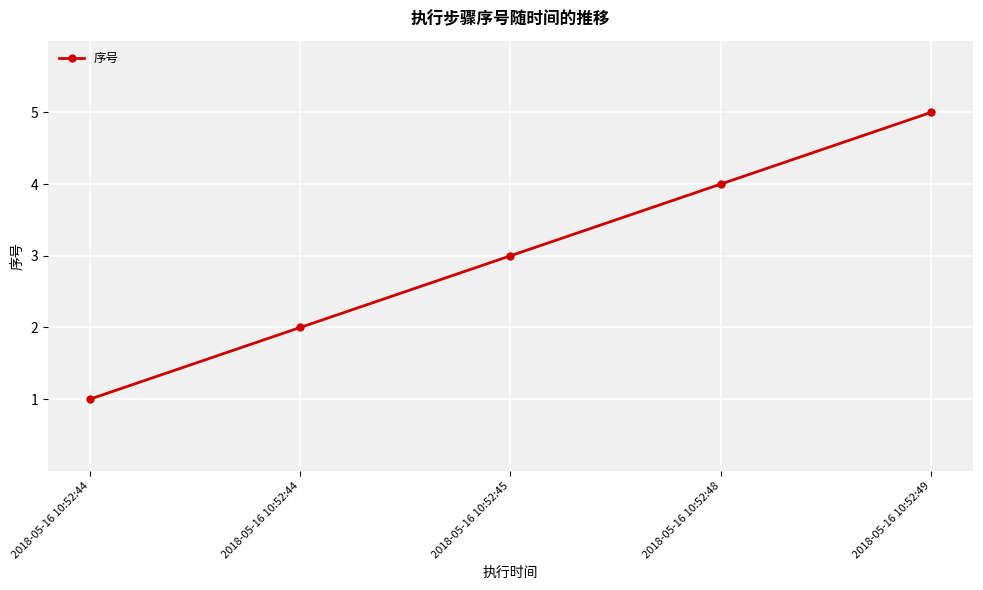

Approximately how many times larger is the value at 2018-05-16 10:52:44 compared to 2018-05-16 10:52:48?

0.2